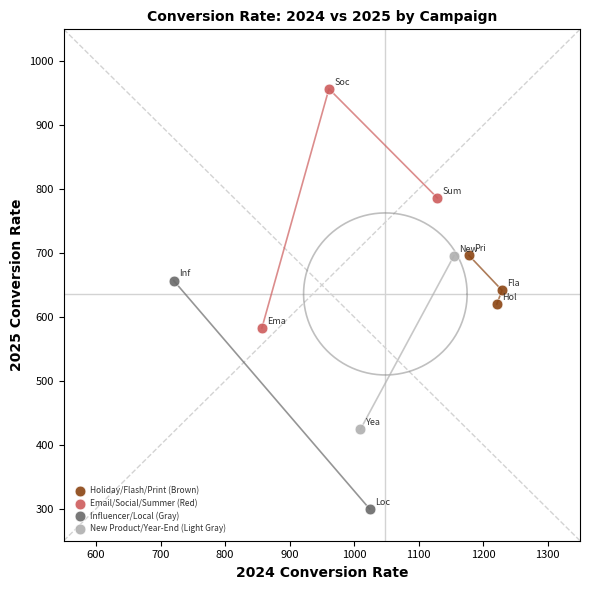

Which series reaches the maximum Y coordinate?

Email/Social/Summer (Red)